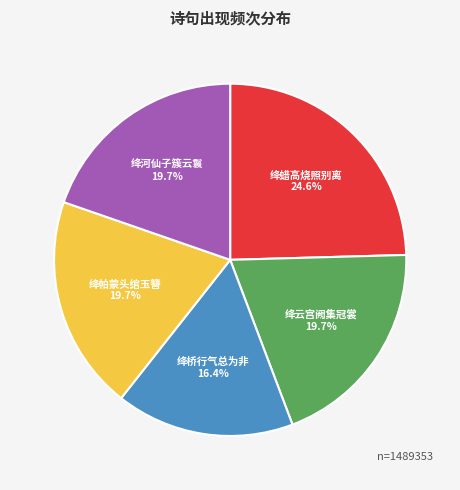

Is there any slice that represents more than half of the pie?

No